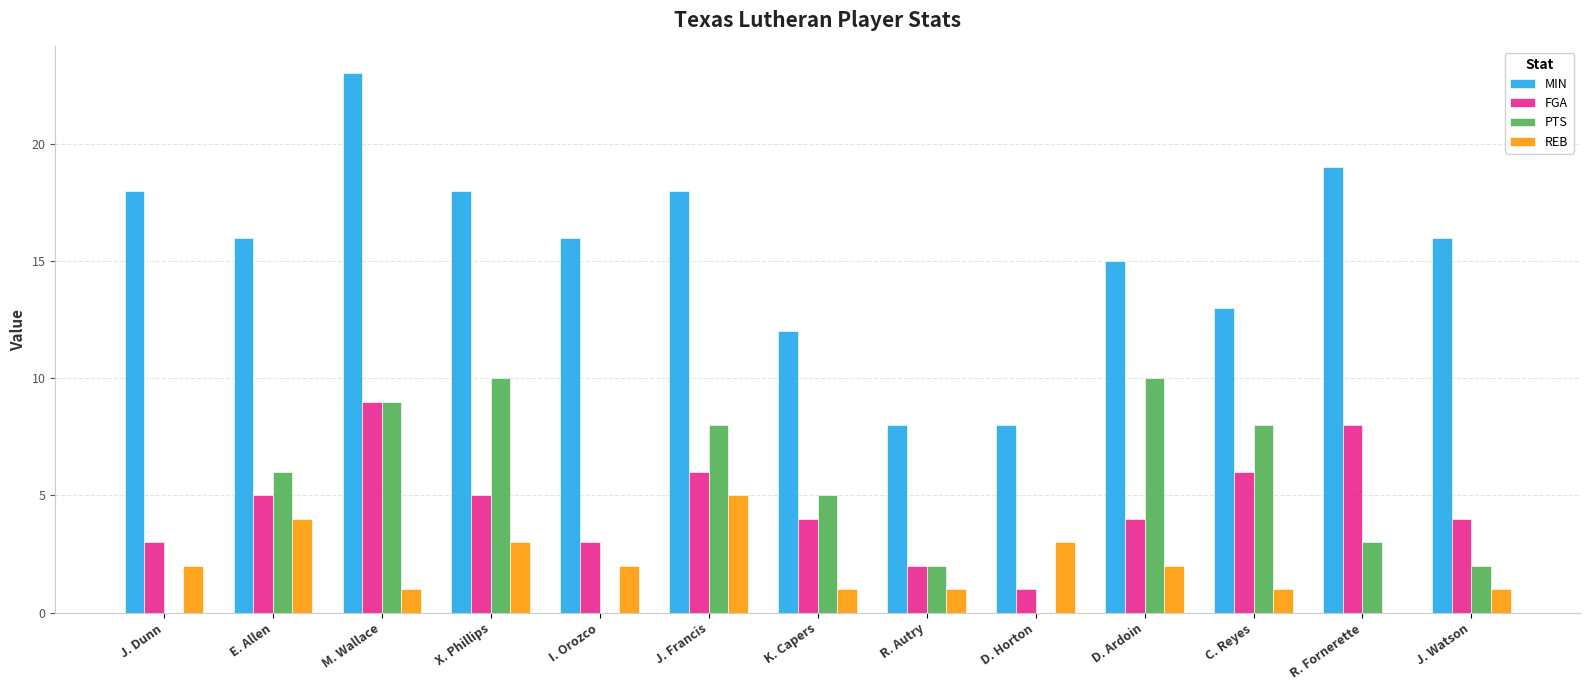

Between D. Horton and J. Watson, which series saw the biggest shift?

MIN